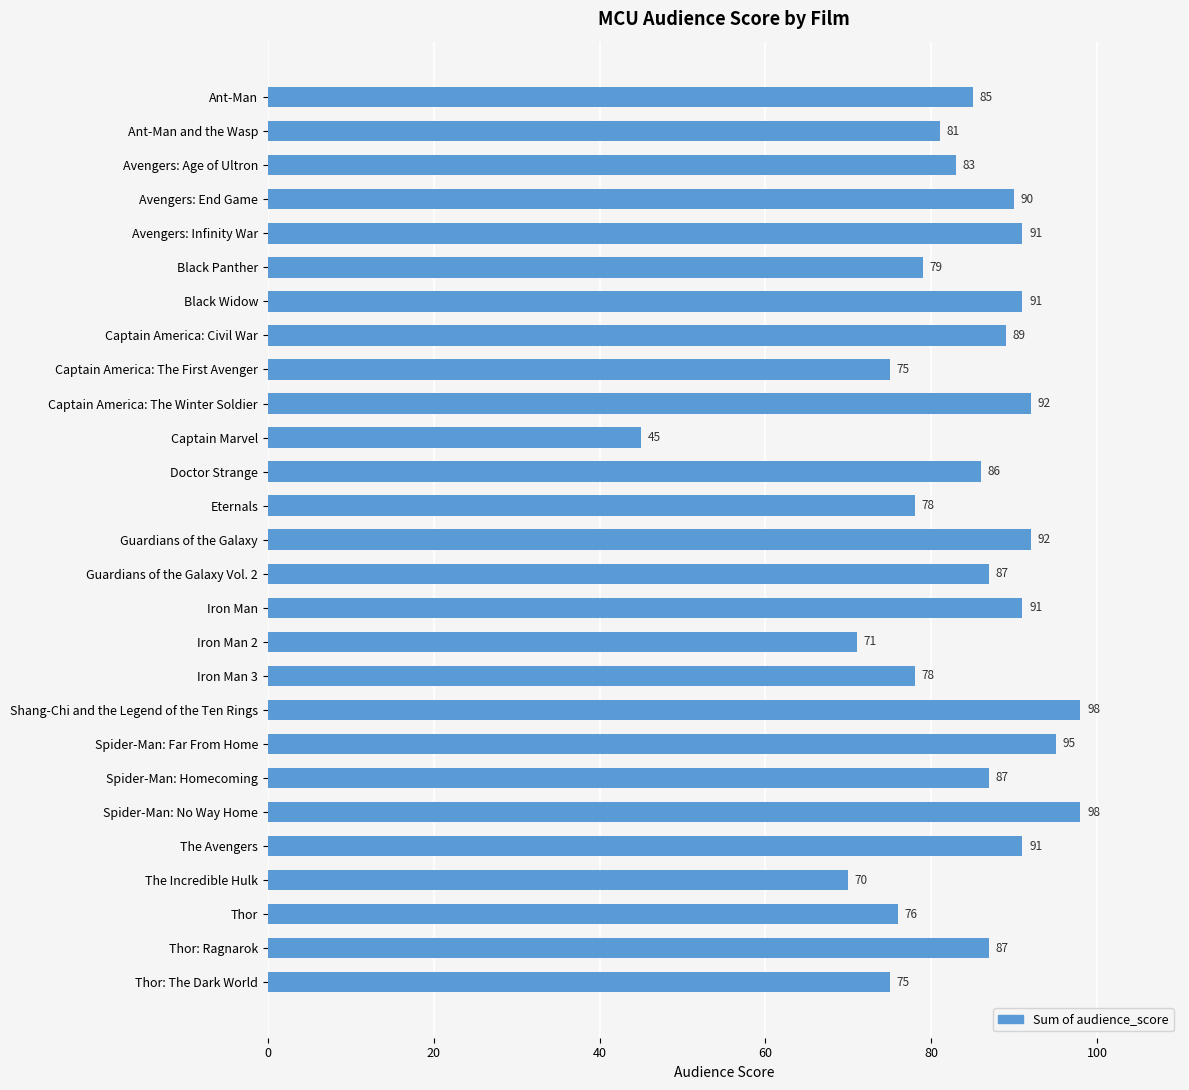

What is the value of the 2nd bar from the top?

81